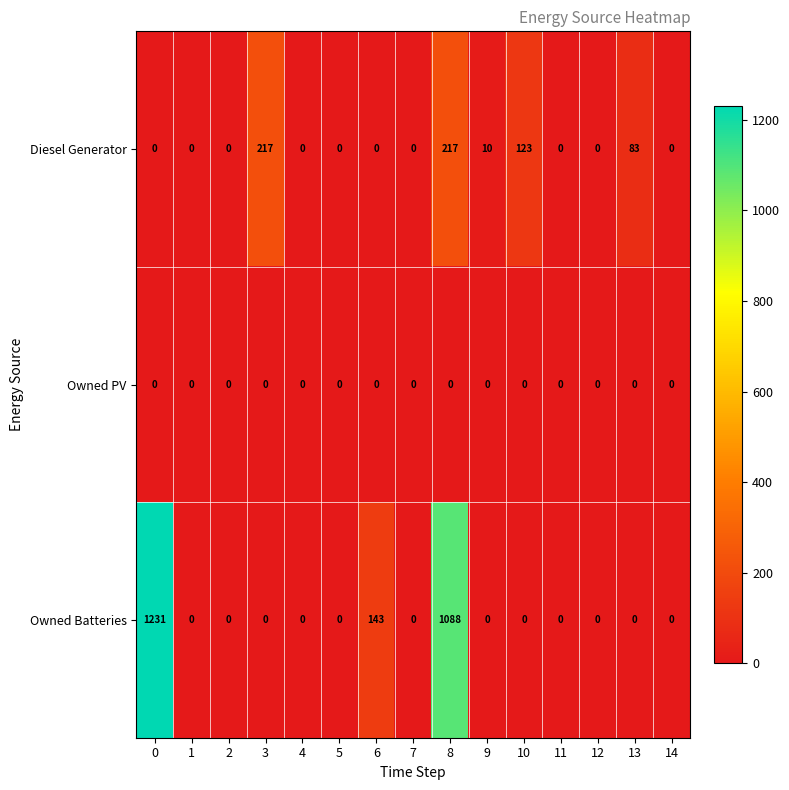

Which series has the widest spread of values?

Owned Batteries